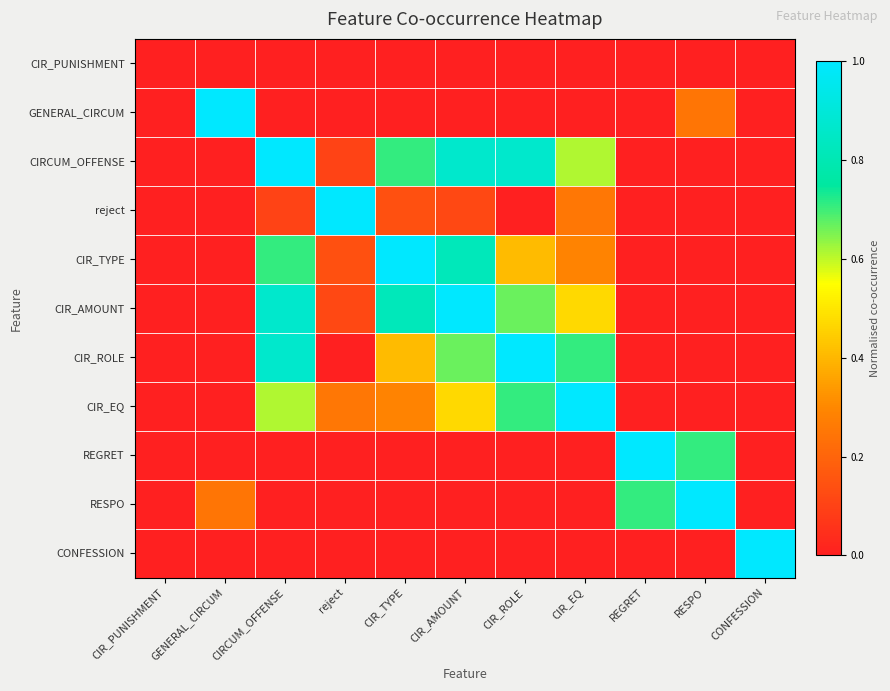

Reading right to left, list all the values displayed in this chart.

CIR_PUNISHMENT: CONFESSION=0.0	RESPO=0.0	REGRET=0.0	CIR_EQ=0.0	CIR_ROLE=0.0	CIR_AMOUNT=0.0	CIR_TYPE=0.0	reject=0.0	CIRCUM_OFFENSE=0.0	GENERAL_CIRCUM=0.0	CIR_PUNISHMENT=0.0
GENERAL_CIRCUM: CONFESSION=0.0	RESPO=0.2	REGRET=0.0	CIR_EQ=0.0	CIR_ROLE=0.0	CIR_AMOUNT=0.0	CIR_TYPE=0.0	reject=0.0	CIRCUM_OFFENSE=0.0	GENERAL_CIRCUM=1.0	CIR_PUNISHMENT=0.0
CIRCUM_OFFENSE: CONFESSION=0.0	RESPO=0.0	REGRET=0.0	CIR_EQ=0.6	CIR_ROLE=0.9	CIR_AMOUNT=0.9	CIR_TYPE=0.7	reject=0.1	CIRCUM_OFFENSE=1.0	GENERAL_CIRCUM=0.0	CIR_PUNISHMENT=0.0
reject: CONFESSION=0.0	RESPO=0.0	REGRET=0.0	CIR_EQ=0.3	CIR_ROLE=0.0	CIR_AMOUNT=0.1	CIR_TYPE=0.1	reject=1.0	CIRCUM_OFFENSE=0.1	GENERAL_CIRCUM=0.0	CIR_PUNISHMENT=0.0
CIR_TYPE: CONFESSION=0.0	RESPO=0.0	REGRET=0.0	CIR_EQ=0.3	CIR_ROLE=0.4	CIR_AMOUNT=0.8	CIR_TYPE=1.0	reject=0.1	CIRCUM_OFFENSE=0.7	GENERAL_CIRCUM=0.0	CIR_PUNISHMENT=0.0
CIR_AMOUNT: CONFESSION=0.0	RESPO=0.0	REGRET=0.0	CIR_EQ=0.5	CIR_ROLE=0.7	CIR_AMOUNT=1.0	CIR_TYPE=0.8	reject=0.1	CIRCUM_OFFENSE=0.9	GENERAL_CIRCUM=0.0	CIR_PUNISHMENT=0.0
CIR_ROLE: CONFESSION=0.0	RESPO=0.0	REGRET=0.0	CIR_EQ=0.7	CIR_ROLE=1.0	CIR_AMOUNT=0.7	CIR_TYPE=0.4	reject=0.0	CIRCUM_OFFENSE=0.9	GENERAL_CIRCUM=0.0	CIR_PUNISHMENT=0.0
CIR_EQ: CONFESSION=0.0	RESPO=0.0	REGRET=0.0	CIR_EQ=1.0	CIR_ROLE=0.7	CIR_AMOUNT=0.5	CIR_TYPE=0.3	reject=0.3	CIRCUM_OFFENSE=0.6	GENERAL_CIRCUM=0.0	CIR_PUNISHMENT=0.0
REGRET: CONFESSION=0.0	RESPO=0.7	REGRET=1.0	CIR_EQ=0.0	CIR_ROLE=0.0	CIR_AMOUNT=0.0	CIR_TYPE=0.0	reject=0.0	CIRCUM_OFFENSE=0.0	GENERAL_CIRCUM=0.0	CIR_PUNISHMENT=0.0
RESPO: CONFESSION=0.0	RESPO=1.0	REGRET=0.7	CIR_EQ=0.0	CIR_ROLE=0.0	CIR_AMOUNT=0.0	CIR_TYPE=0.0	reject=0.0	CIRCUM_OFFENSE=0.0	GENERAL_CIRCUM=0.2	CIR_PUNISHMENT=0.0
CONFESSION: CONFESSION=1.0	RESPO=0.0	REGRET=0.0	CIR_EQ=0.0	CIR_ROLE=0.0	CIR_AMOUNT=0.0	CIR_TYPE=0.0	reject=0.0	CIRCUM_OFFENSE=0.0	GENERAL_CIRCUM=0.0	CIR_PUNISHMENT=0.0